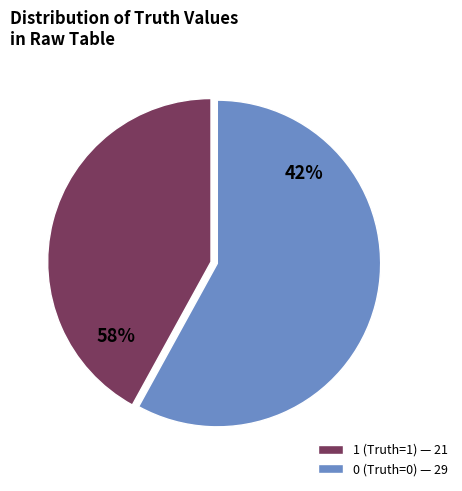

True or false: 1 (Truth=1) accounts for 42% of the total.

True